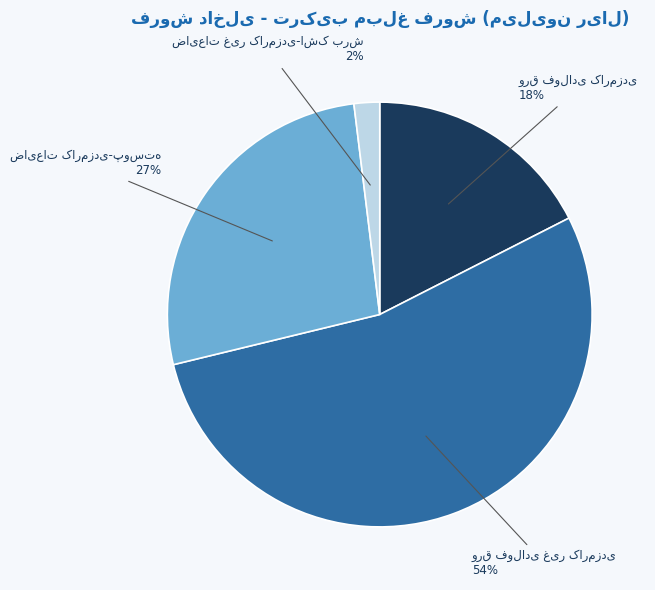

To the nearest percent, what is the average slice percentage?

25%